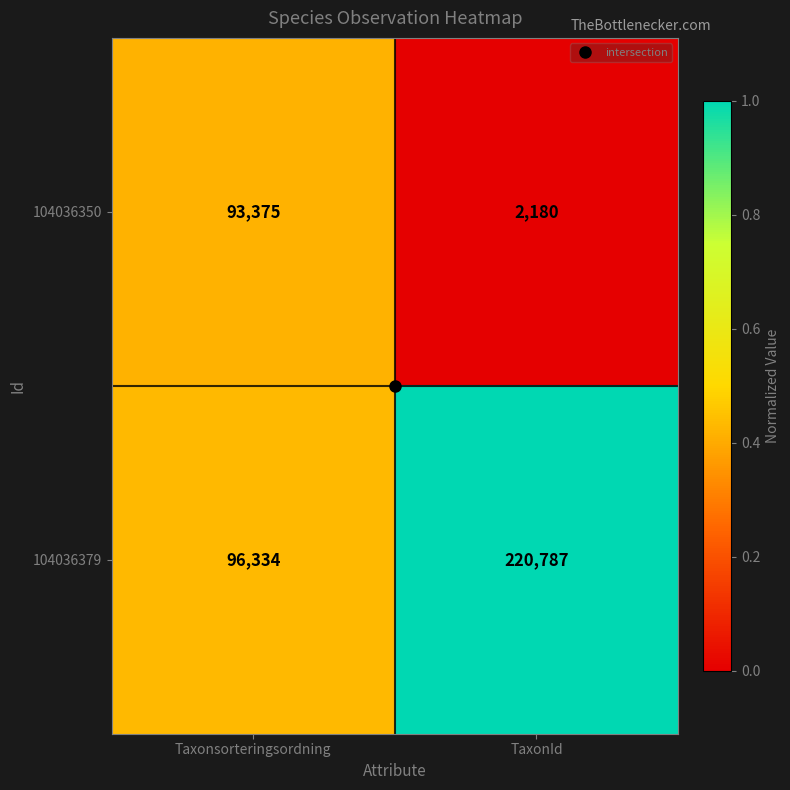

Which series has the largest total across all categories?

104036379